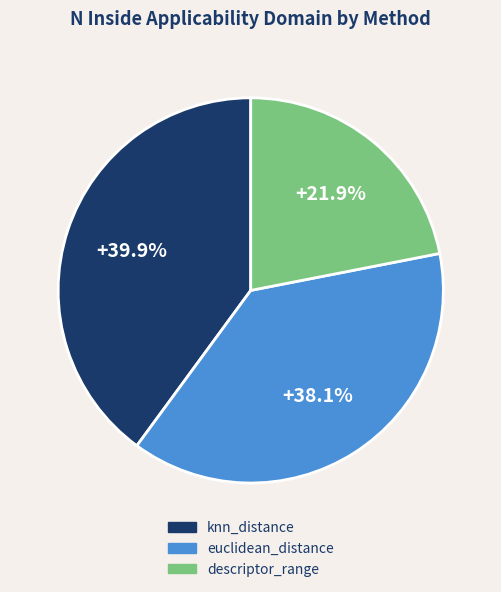

The descriptor_range slice represents 22% of the pie. True or false?

True